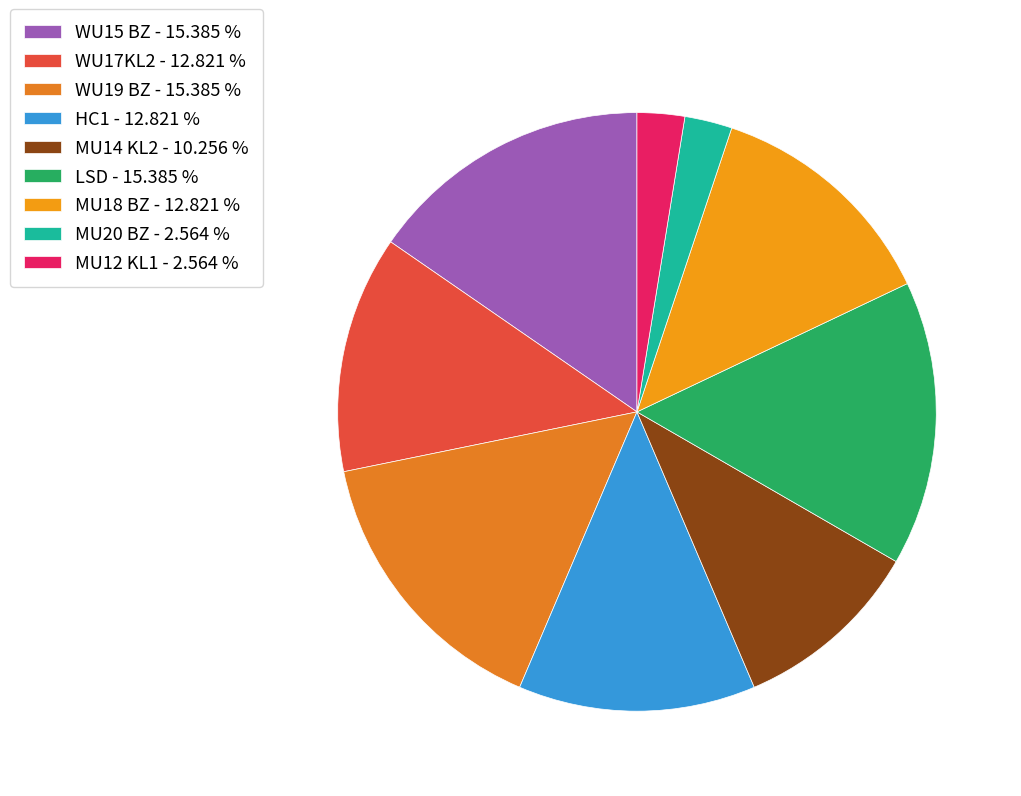

Does MU12 KL1 account for over 50% of the chart?

No